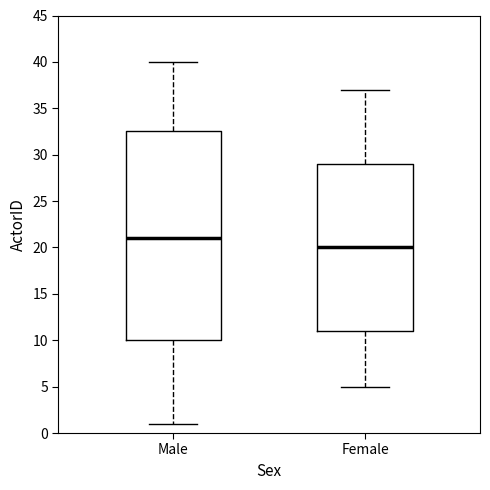

Reading left to right, transcribe this box plot: for each box, give where its median line is, the range the box spans, and where its two whiskers end, as read against the y-axis. The values are not printed on the chart, so give them approximately, as read against the axis.

Male: median 21.0, box 10.0 to 32.5, whiskers 1.0 to 40.0
Female: median 20.0, box 11.0 to 29.0, whiskers 5.0 to 37.0